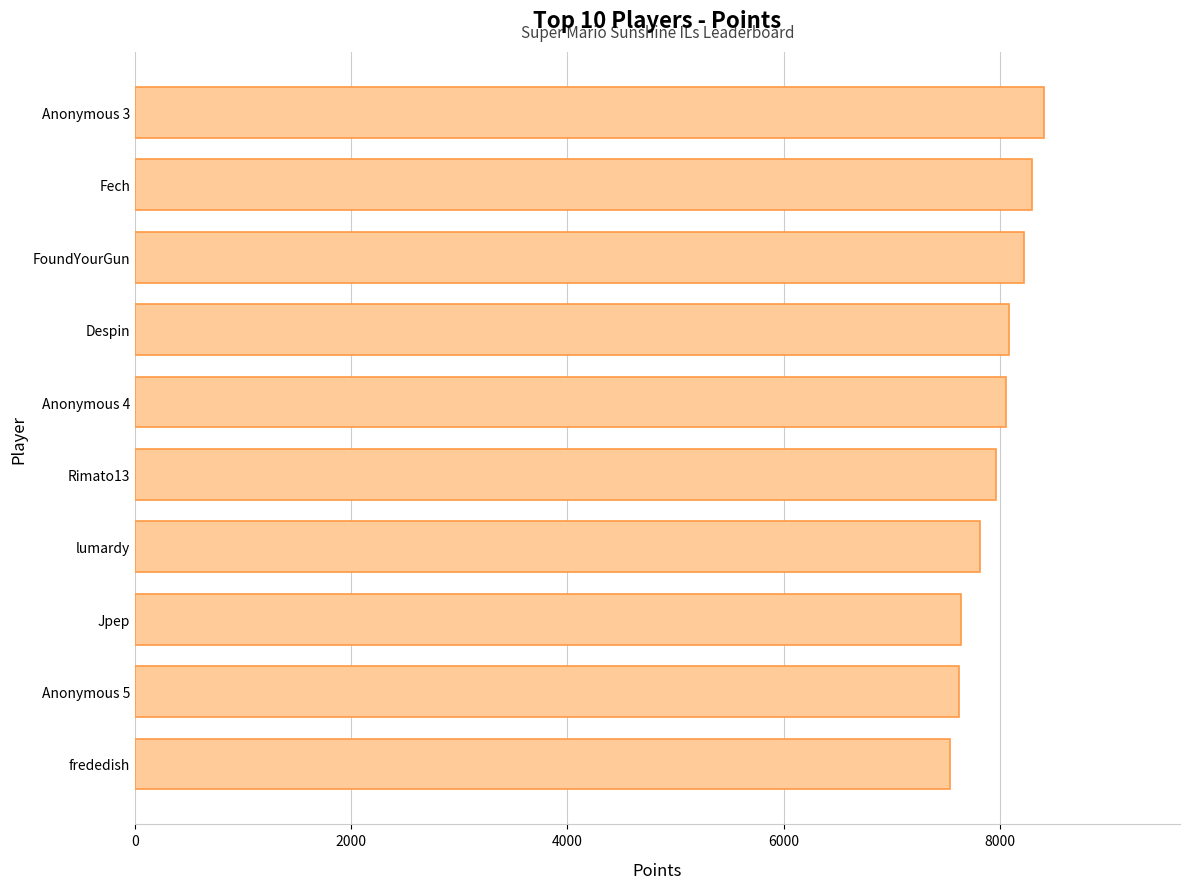

What is the difference between the maximum and minimum values?

865